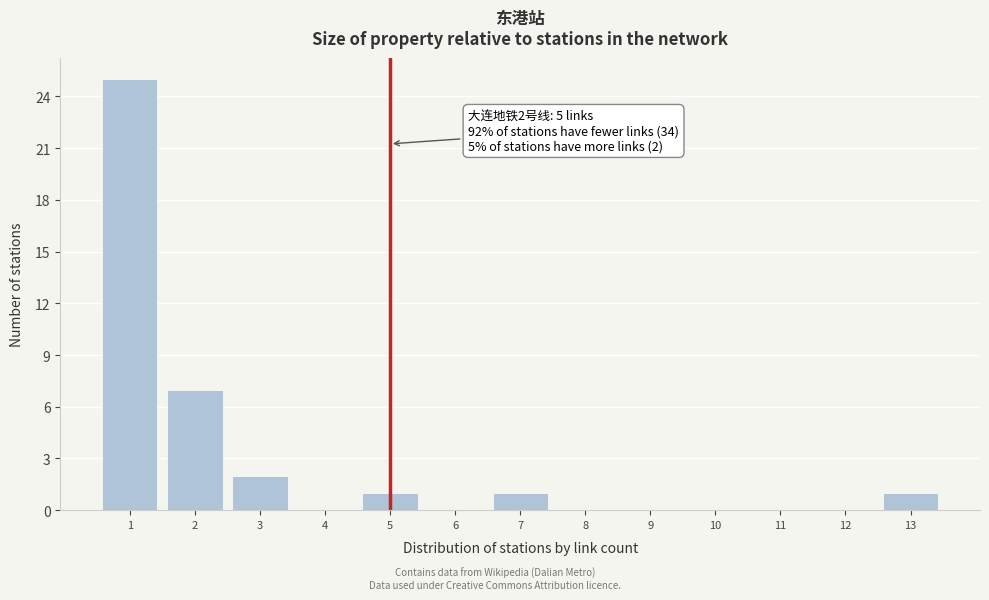

Reading right to left, extract all data points from this chart.

13=1	12=0	11=0	10=0	9=0	8=0	7=1	6=0	5=1	4=0	3=2	2=7	1=25